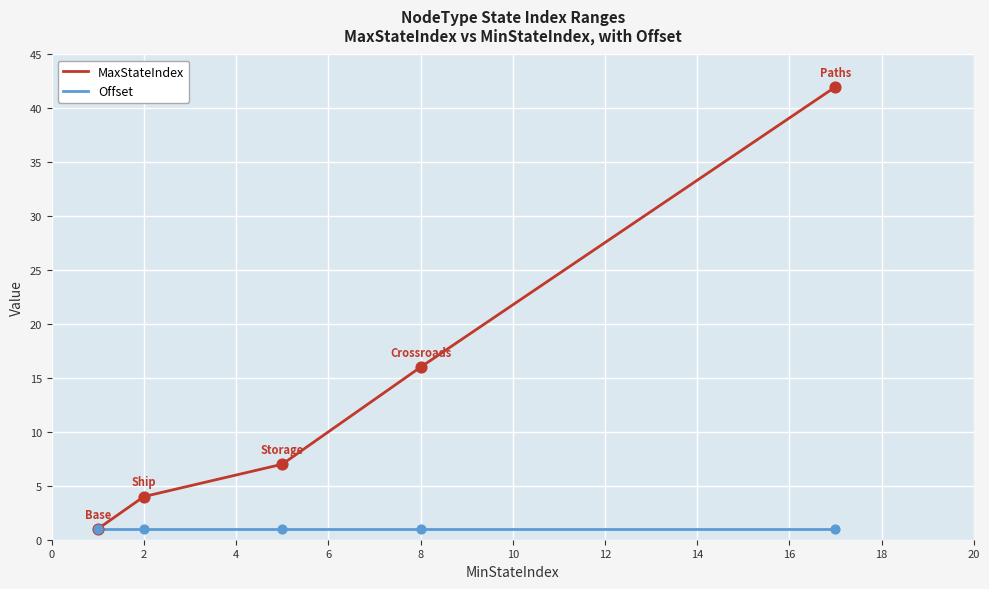

Which series has the largest total across all categories?

MaxStateIndex